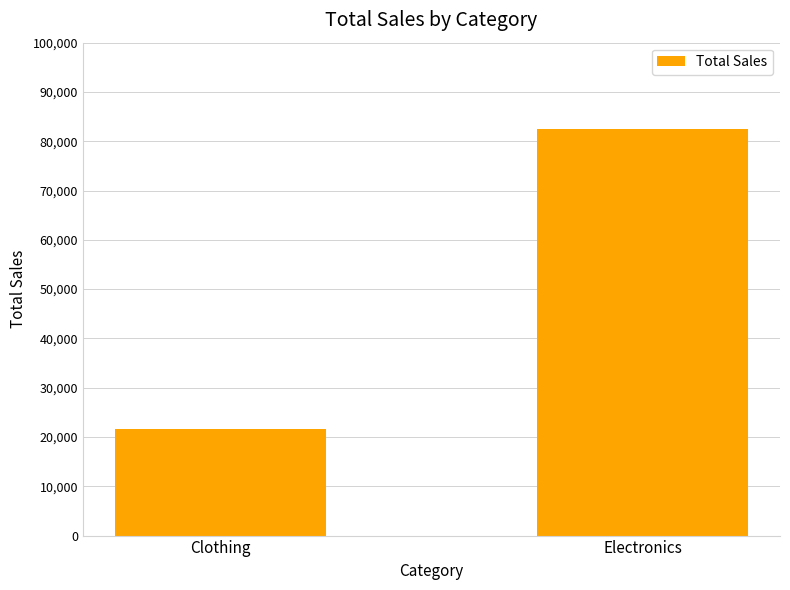

Approximately how many times larger is the value at Clothing compared to Electronics?

0.3